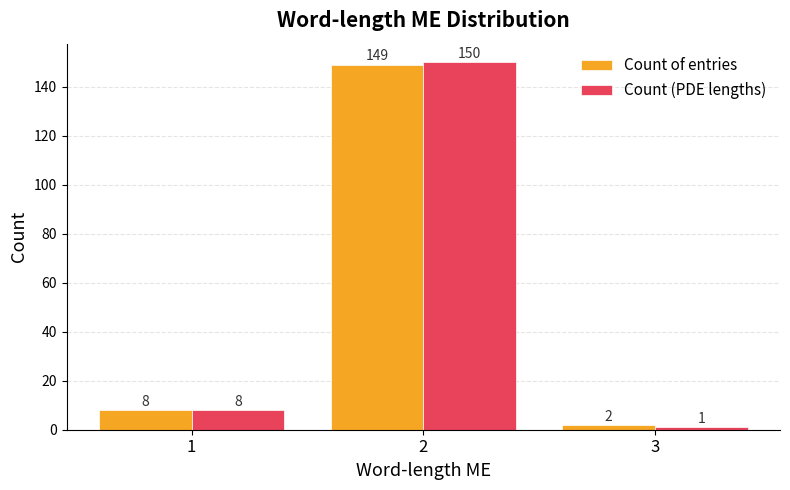

What is the difference between the maximum and second lowest values in the Count (PDE lengths) series?

142